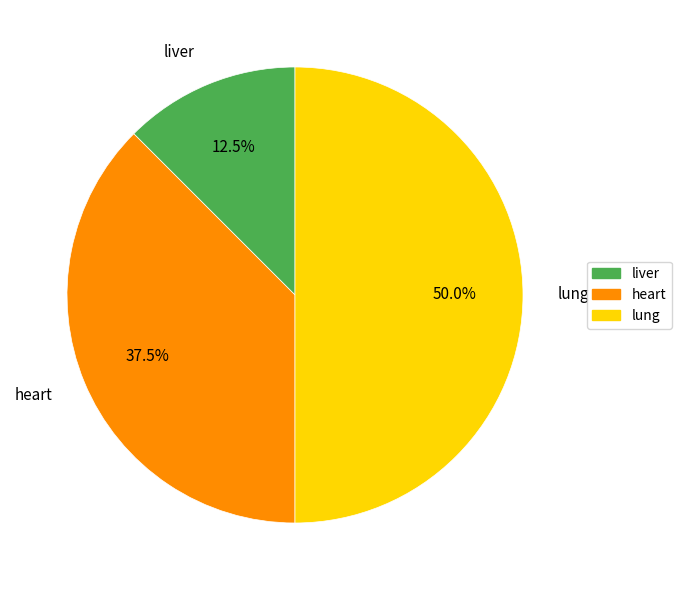

How much of the chart is everything except liver?

87.5%